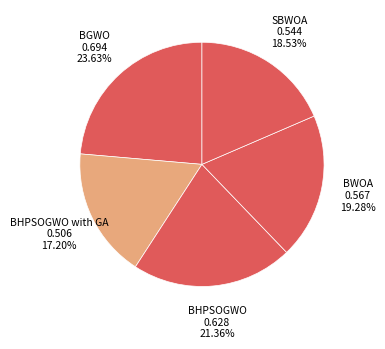

True or false: BWOA accounts for 32% of the total.

False